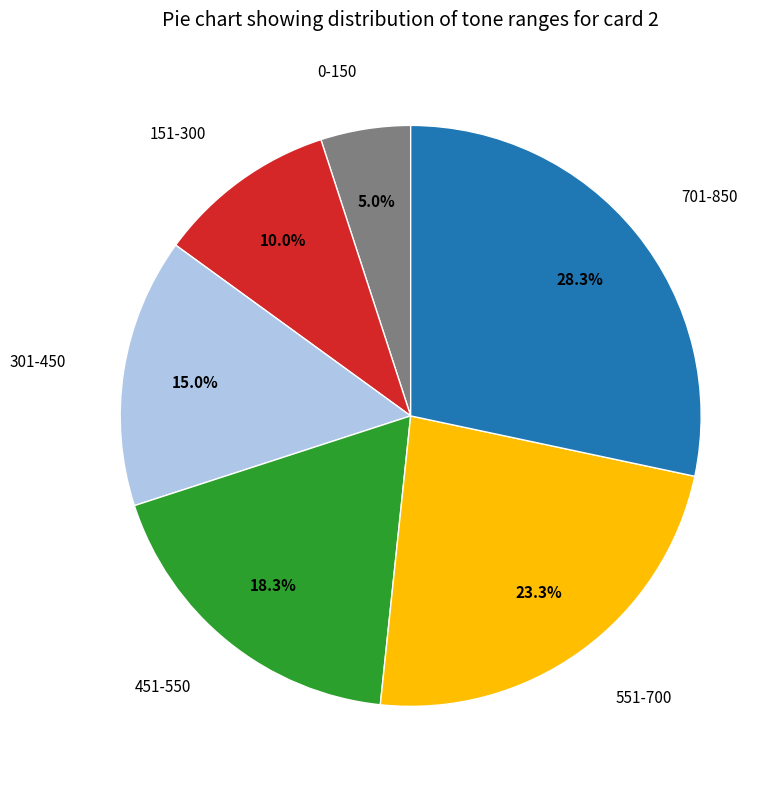

Is there any slice that represents more than half of the pie?

No